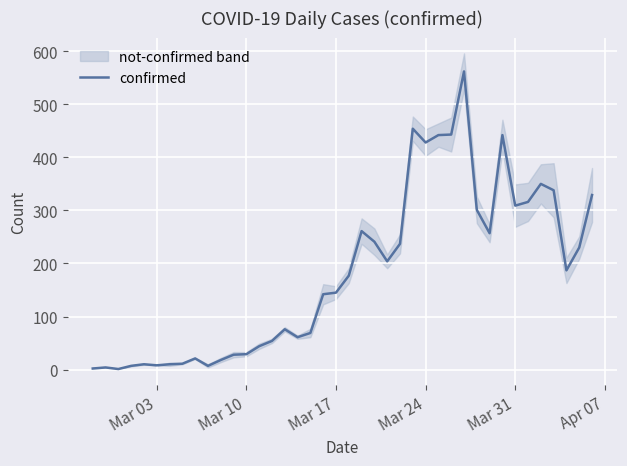

Reading left to right, transcribe all the data shown in this chart.

2	4	1	7	10	8	10	11	21	7	18	28	29	44	54	76	61	69	142	145	177	261	241	204	237	454	428	442	443	562	301	257	442	309	316	350	338	187	230	329